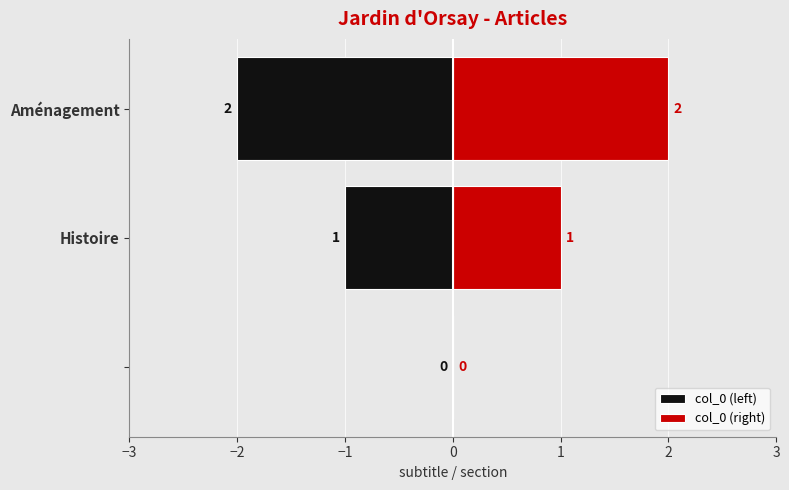

Is the value of col_0 (left) at Histoire greater than the value of col_0 (right) at Histoire?

No